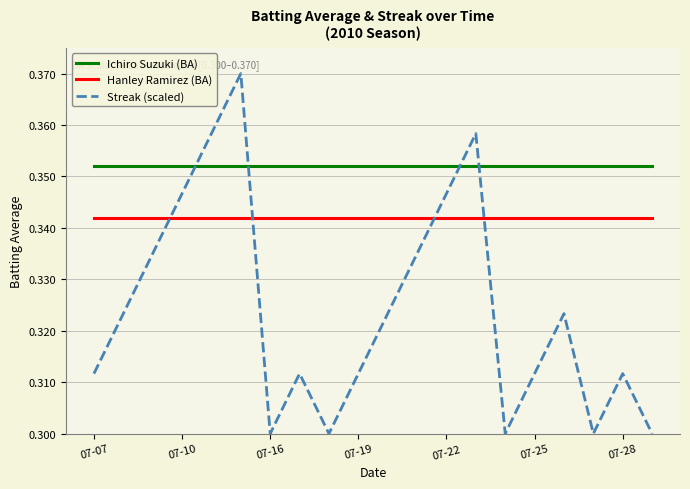

How many categories are shown in the chart?

20